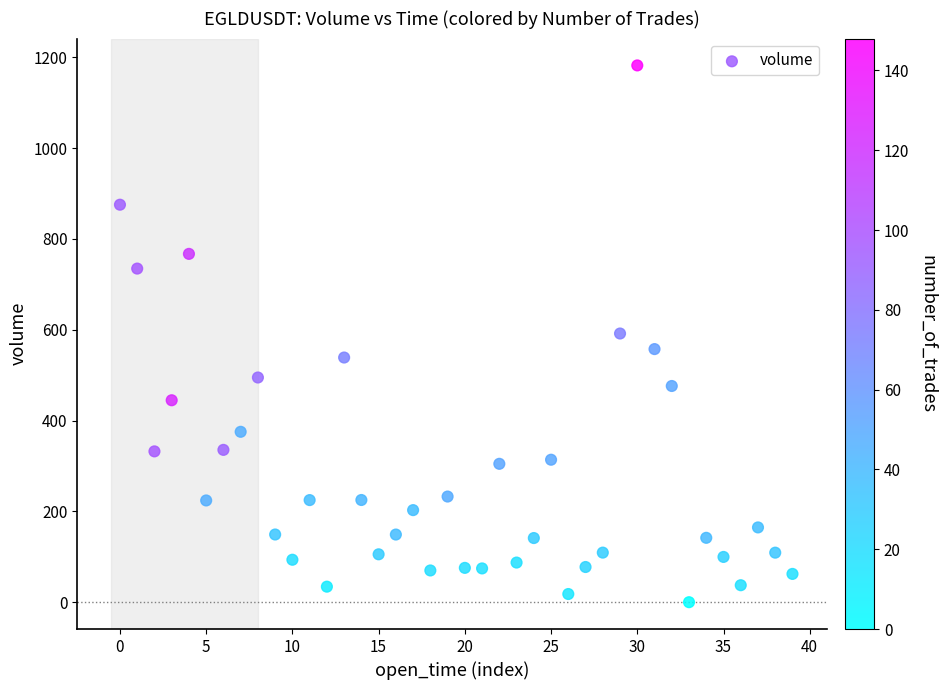

What is the range of Y values (max minus min)?

1182.3